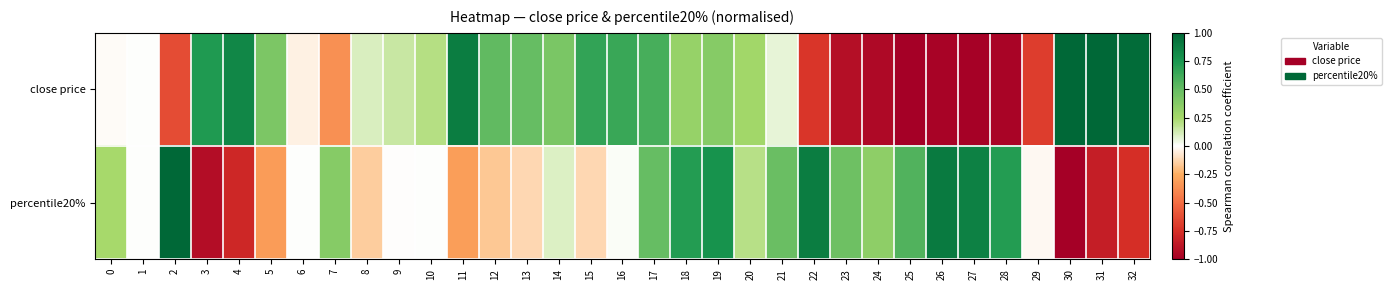

How many categories are shown in the chart?

33